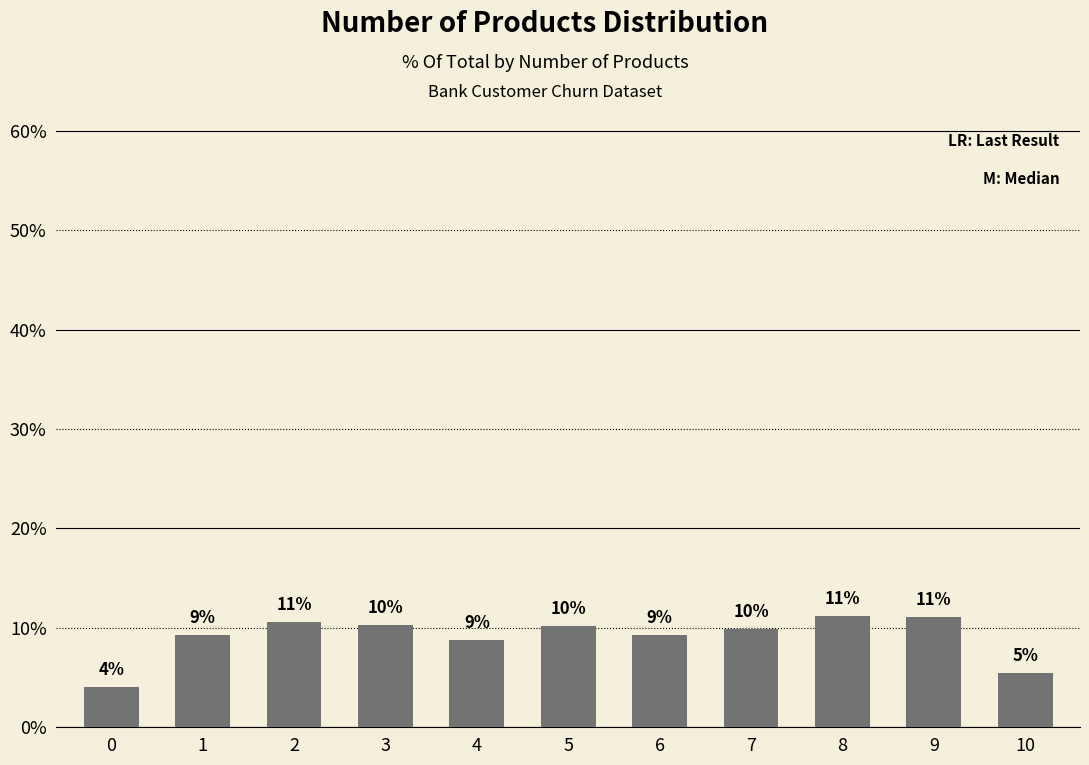

The value at 4 is 0.0. True or false?

False